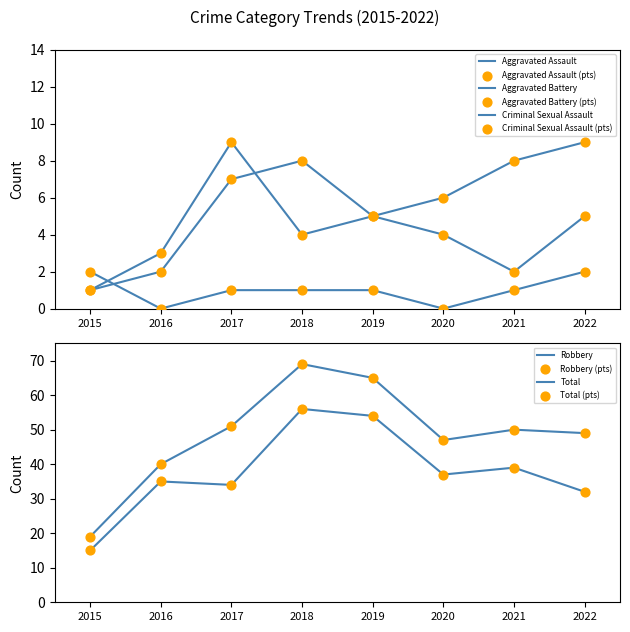

At which category is the sum across all series the highest?

2018